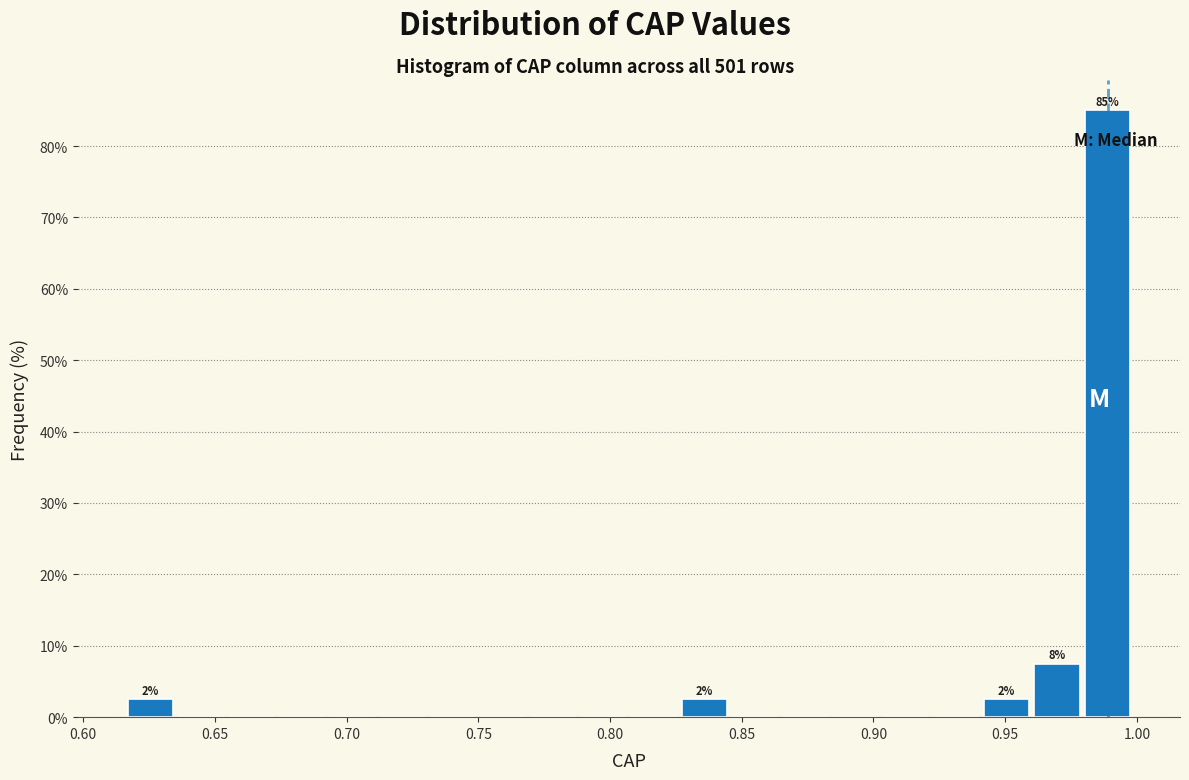

Read against the x-axis, roughly where is the centre of the tallest bar?

0.990